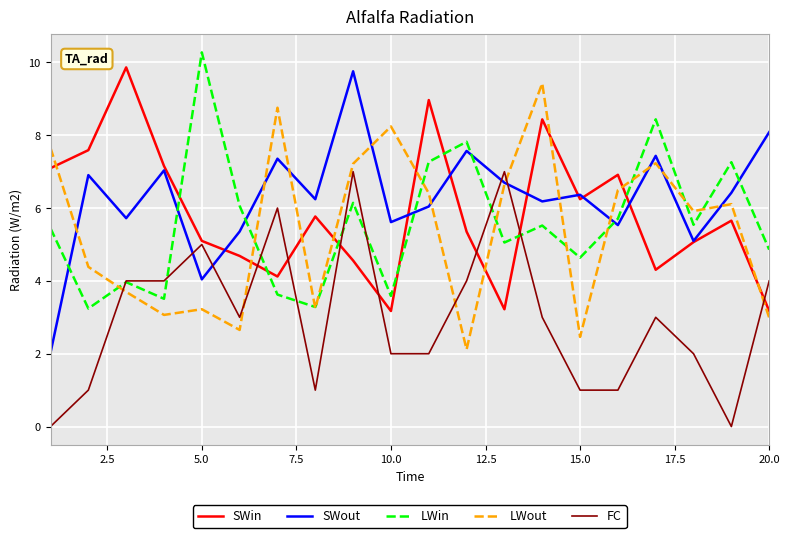

What is the maximum value shown in the chart?

10.3